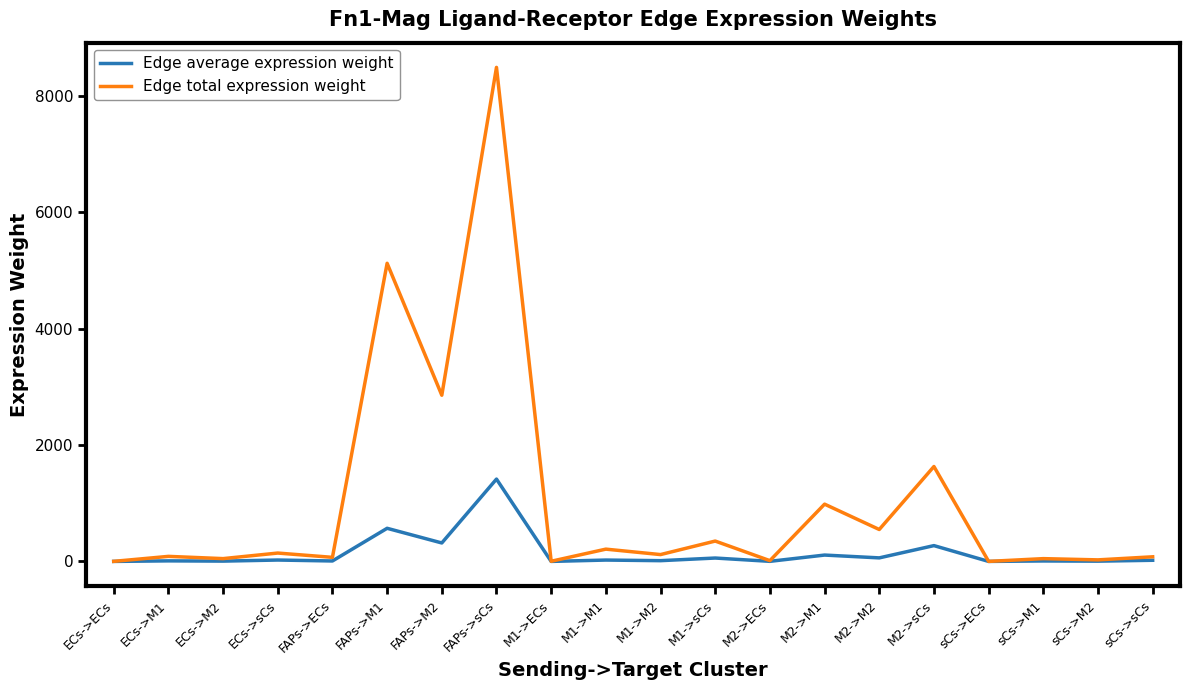

True or false: Edge average expression weight has a value of 5.4 at ECs->M2.

True